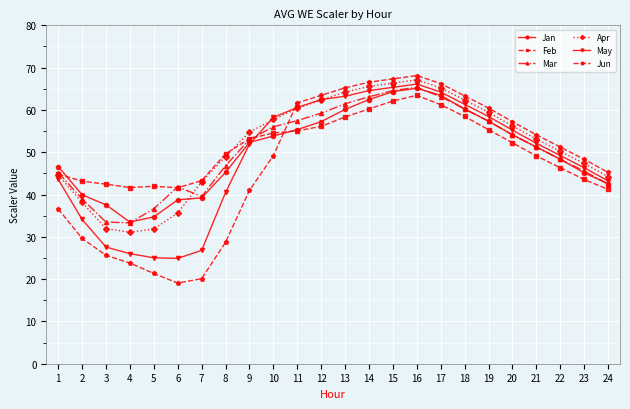

Which series has the widest spread of values?

Jun